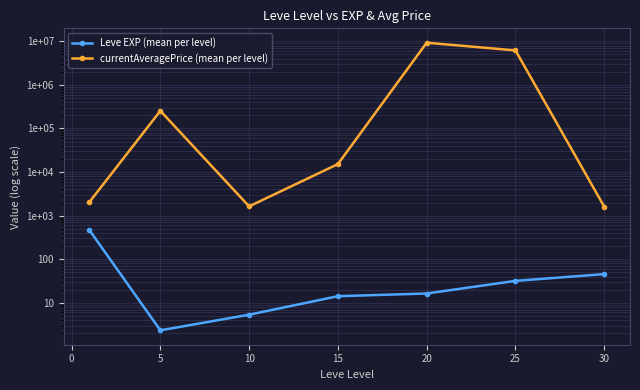

What is the value of the currentAveragePrice (mean per level) point at the 3rd from the left?

1629.9